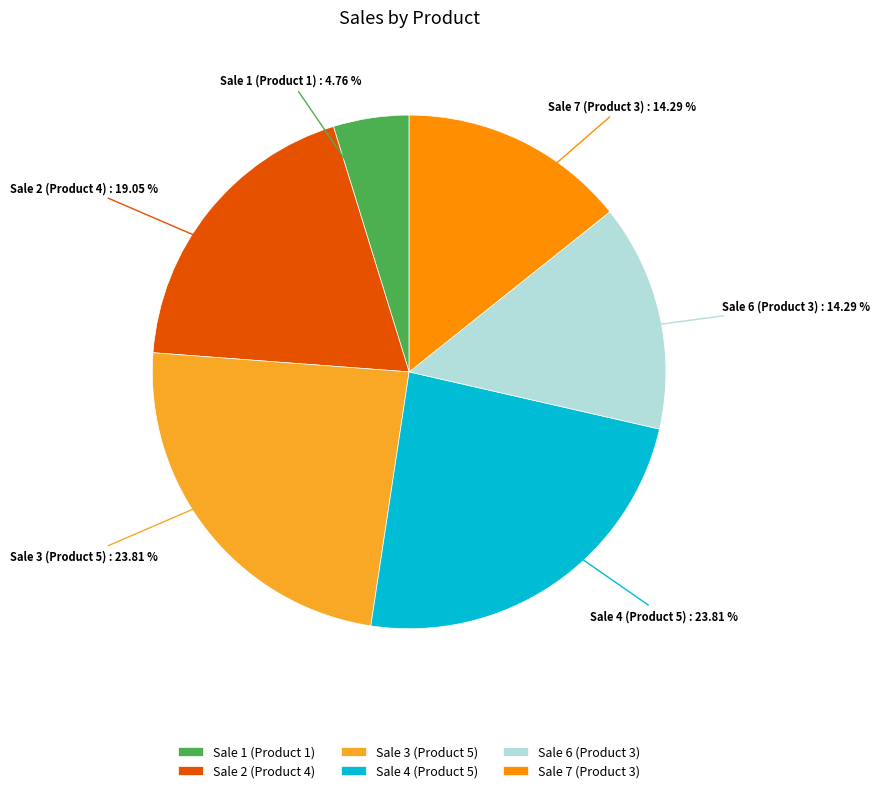

Approximately how many times larger is the value at Sale 2 (Product 4) compared to Sale 4 (Product 5)?

0.8